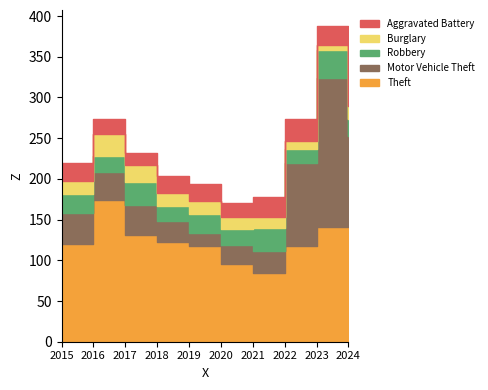

Where does the Theft series first go above 122?

2016